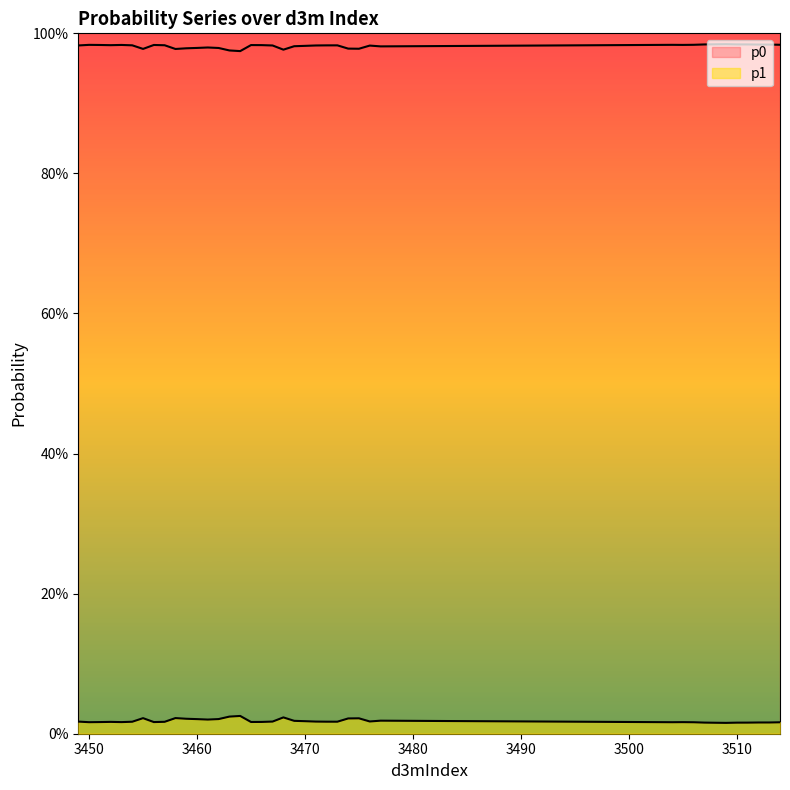

How many lines are shown in the chart?

2